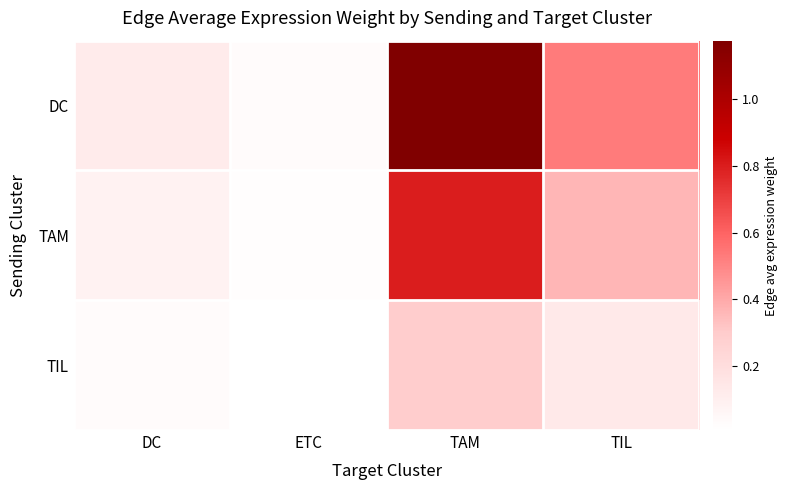

Which series has the largest range (max minus min)?

DC